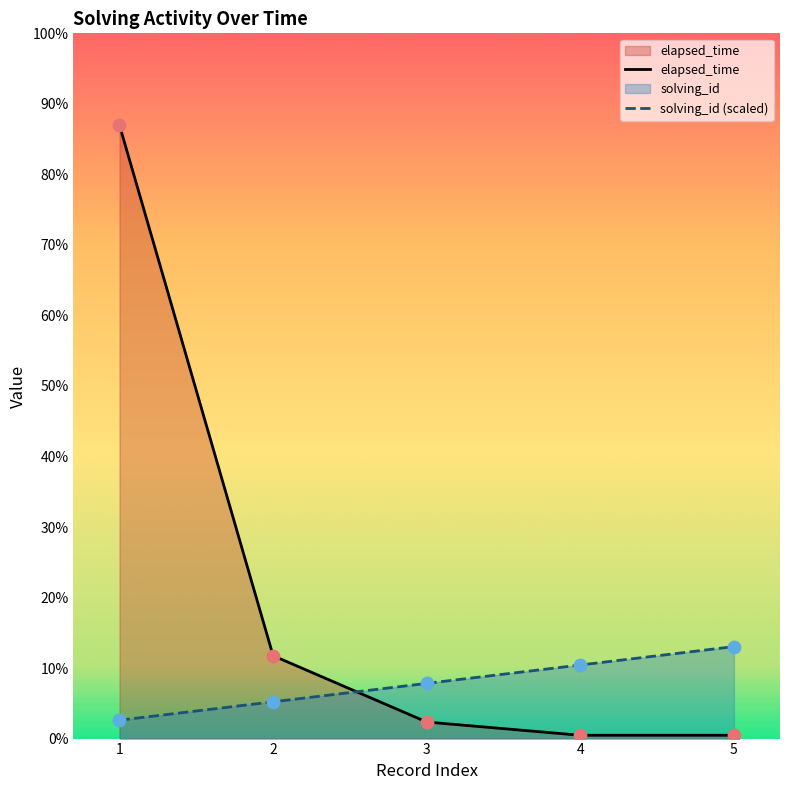

Is the value of elapsed_time at 4 greater than the value of solving_id at 1?

No